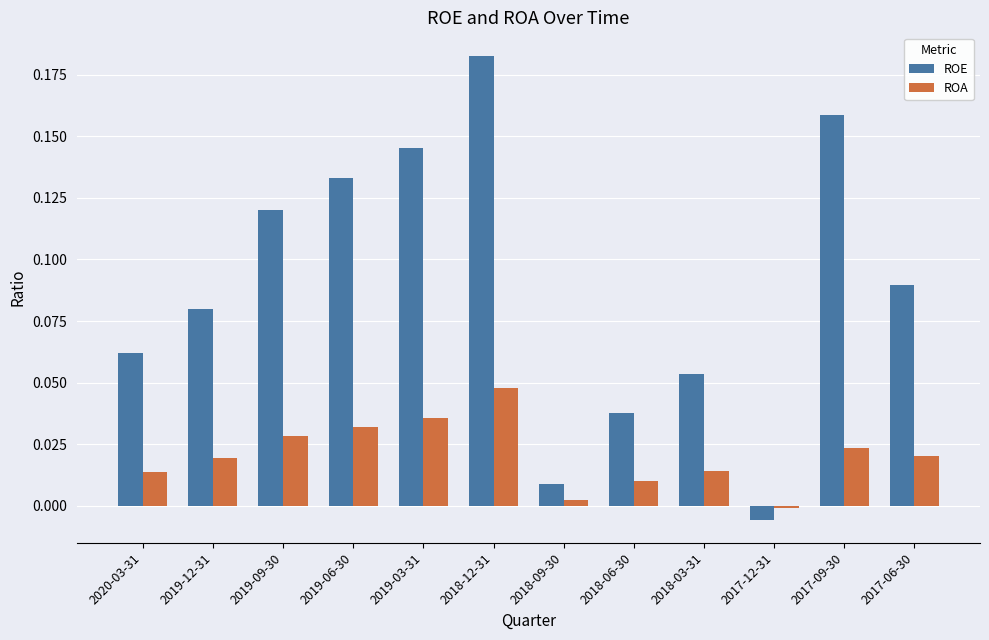

At which category is the sum across all series the highest?

2018-12-31